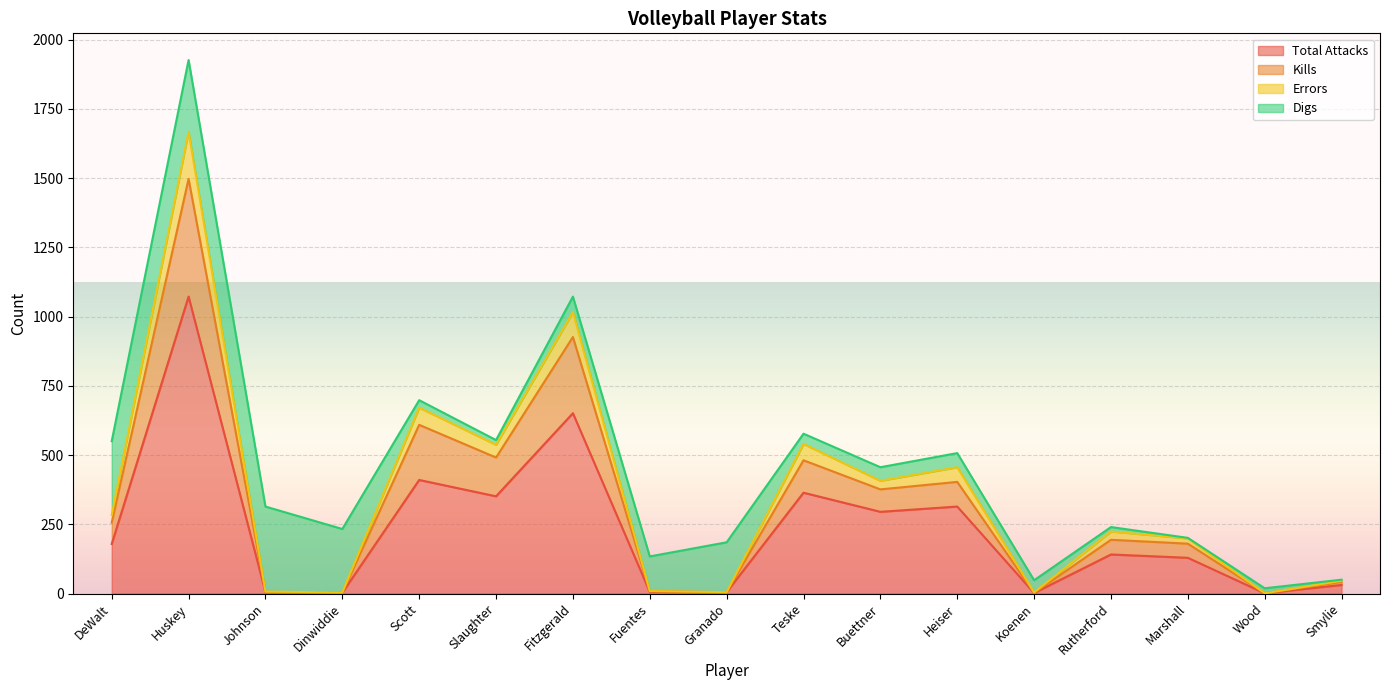

At which label does Total Attacks reach its peak?

Huskey